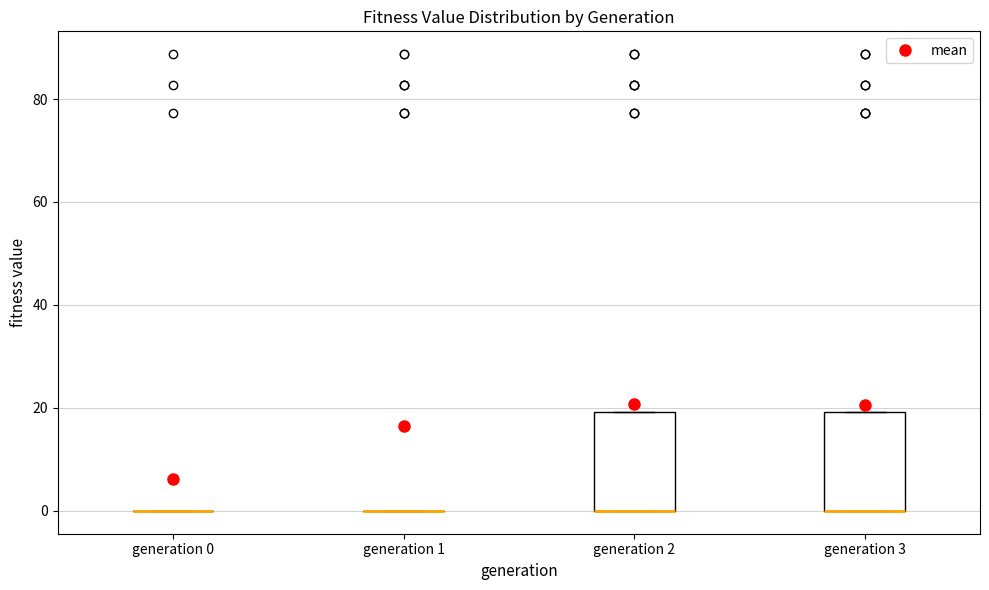

Reading left to right, read every box against the y-axis: the position of its median line, the range the box covers, and the ends of its whiskers. The values are not printed on the chart, so give them approximately, as read against the axis.

generation 0: box collapsed to a line at 0, whiskers 0 to 0
generation 1: box collapsed to a line at 0, whiskers 0 to 0
generation 2: median 0 (drawn on the box's lower edge), box 0 to 20, whiskers 0 to 20
generation 3: median 0 (drawn on the box's lower edge), box 0 to 20, whiskers 0 to 20